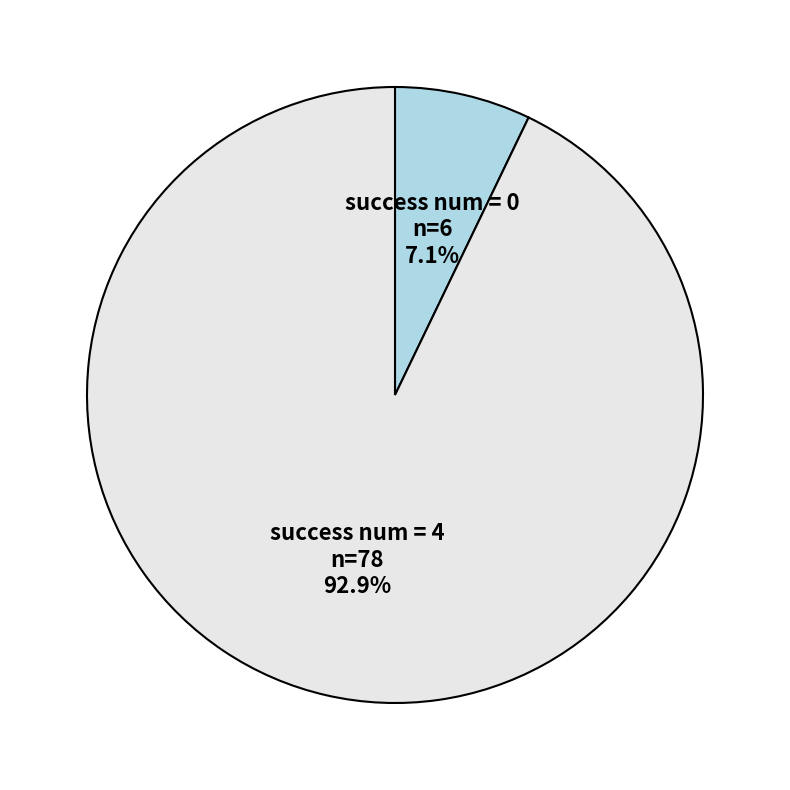

What is the largest slice in the pie chart?

success num = 4